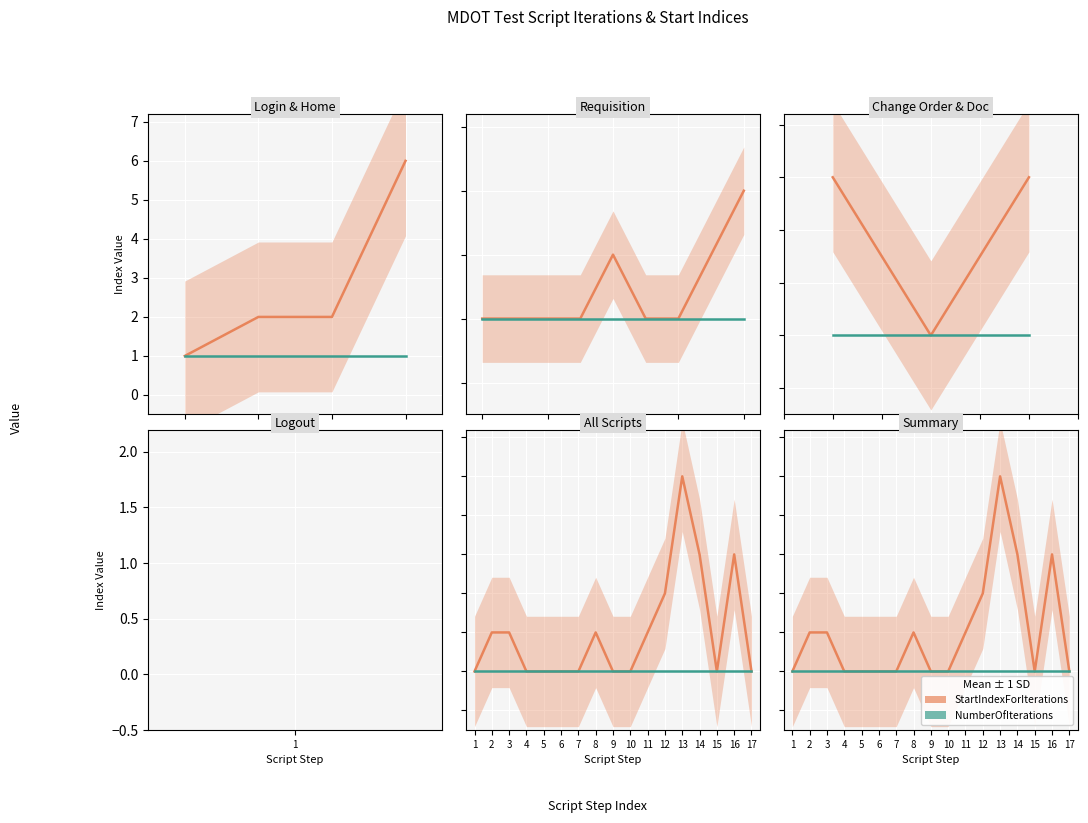

How many categories are shown in the chart?

17